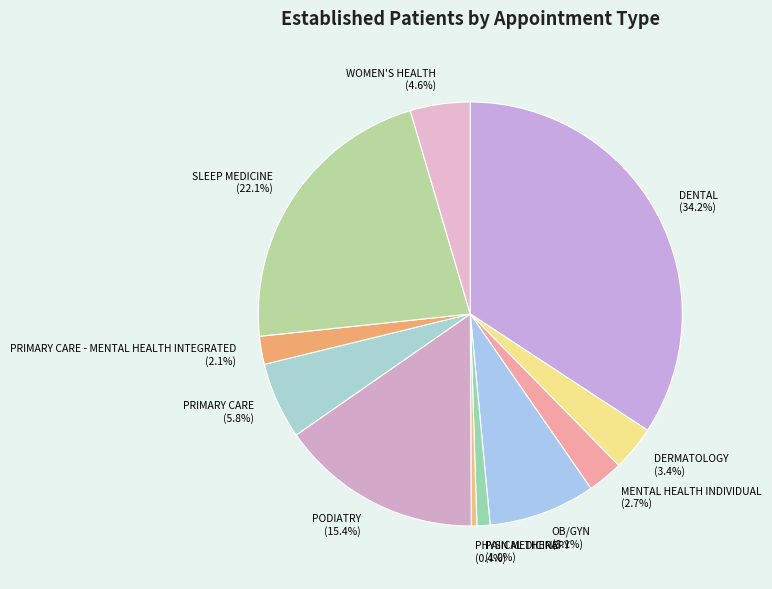

What portion of the pie excludes OB/GYN?

91.9%